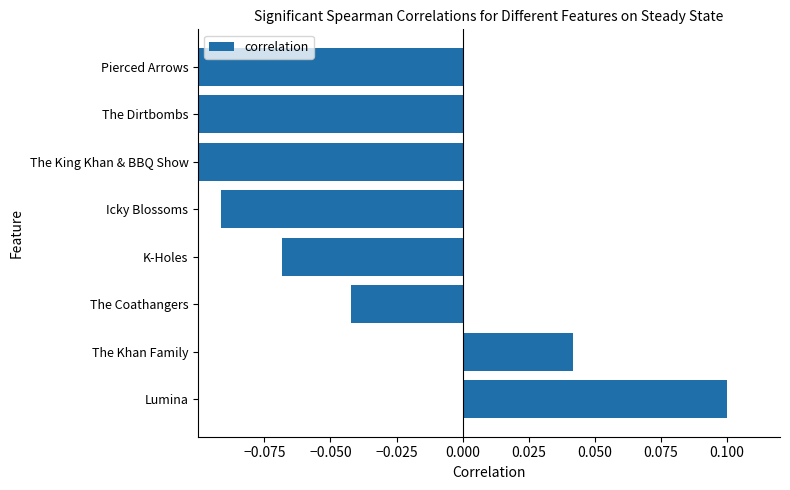

Which has a higher value, The Coathangers or The King Khan & BBQ Show?

The Coathangers